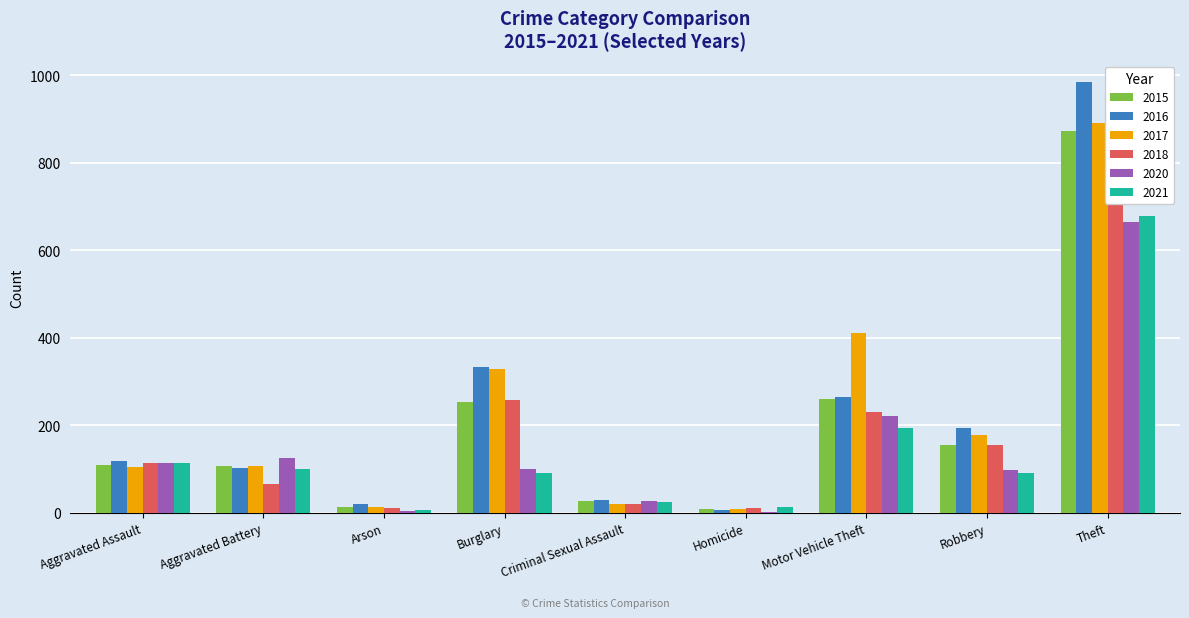

Where is 2021 nearest to the value 342?

Motor Vehicle Theft